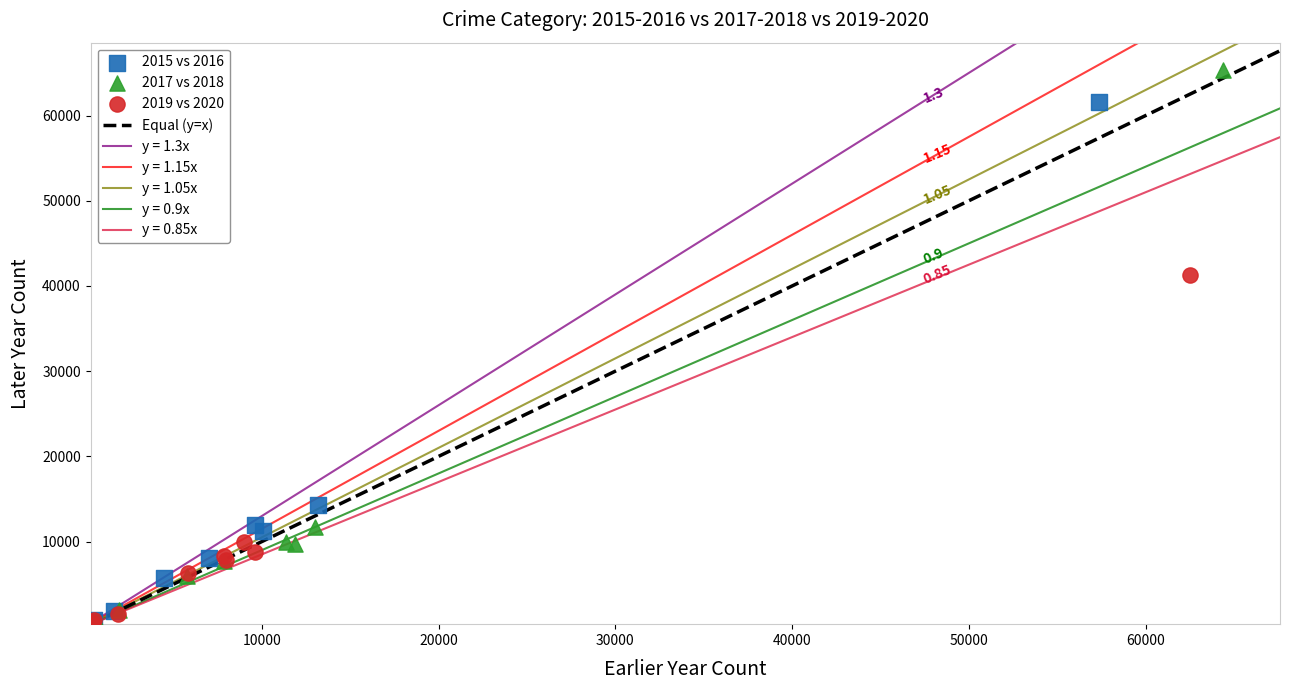

Which series reaches the maximum Y coordinate?

2017 vs 2018